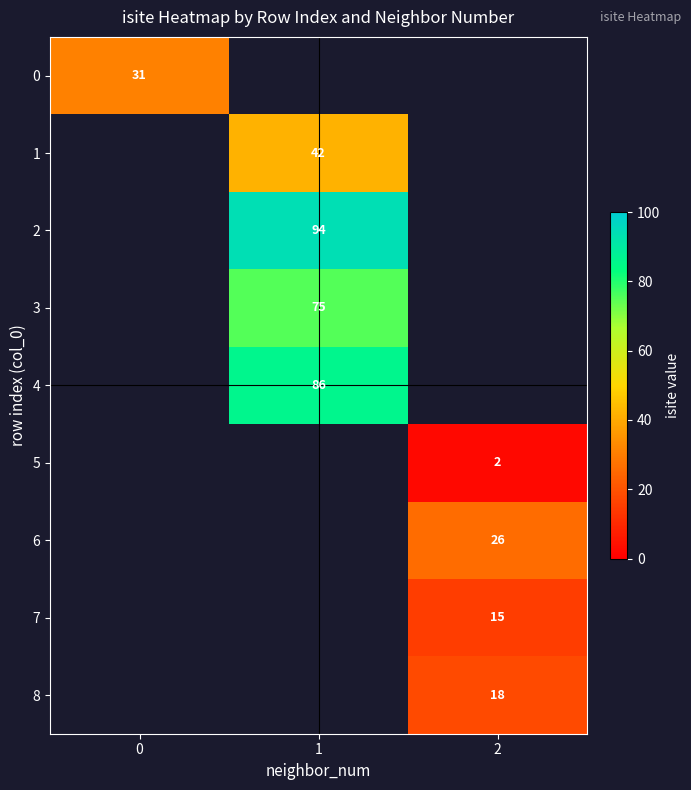

What is the minimum value shown in the chart?

2.0